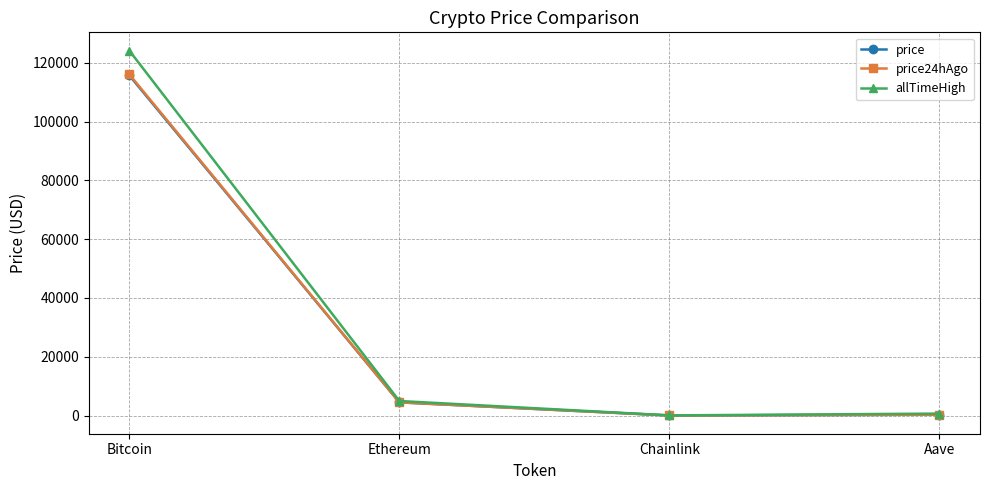

What position from the right is Ethereum?

3